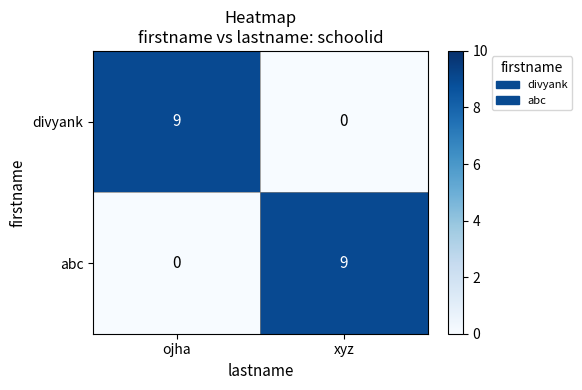

At how many categories does at least one series exceed 8?

2